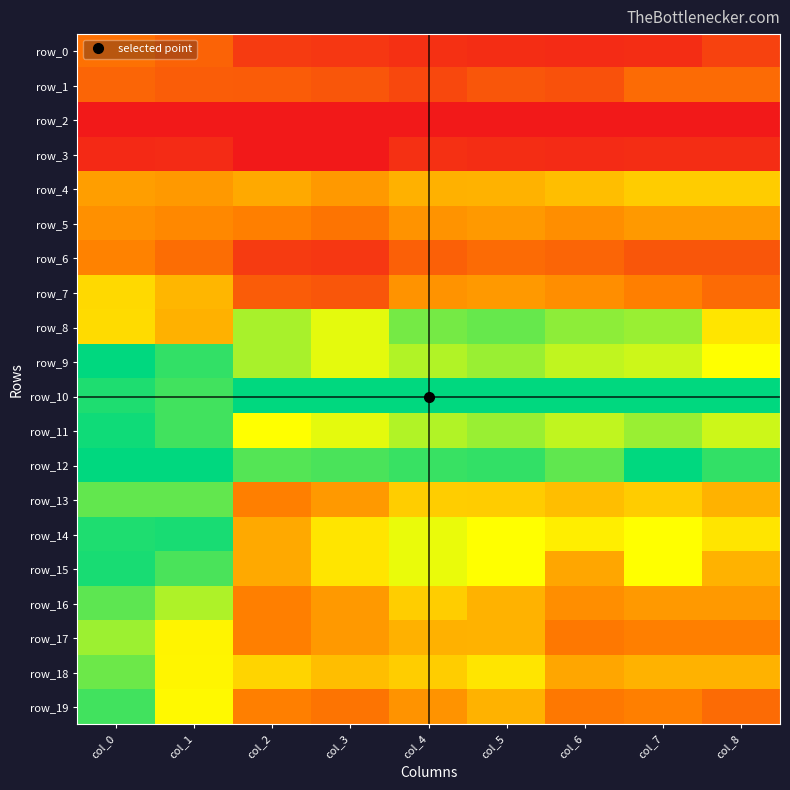

Rank the categories by row_14 value from lowest to highest.

col_2, col_8, col_3, col_6, col_5, col_7, col_4, col_0, col_1